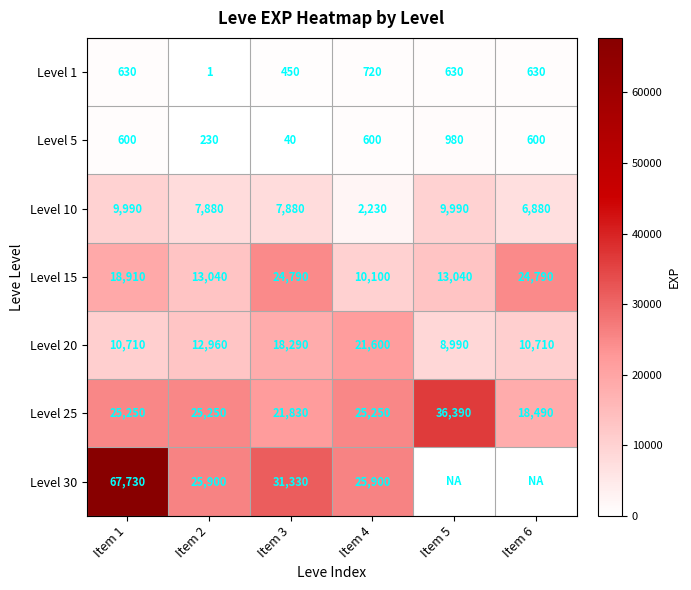

Between Item 3 and Item 4, which series saw the biggest shift?

Level 15